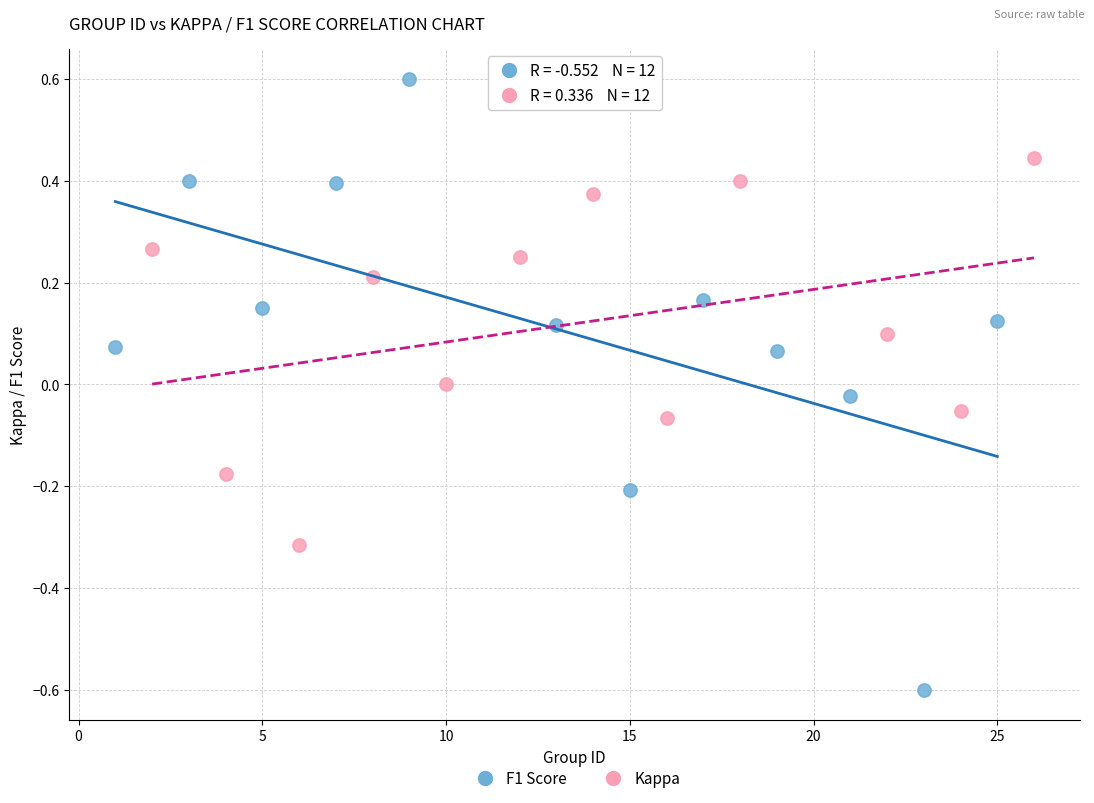

Which series contains the lowest Y value?

F1 Score